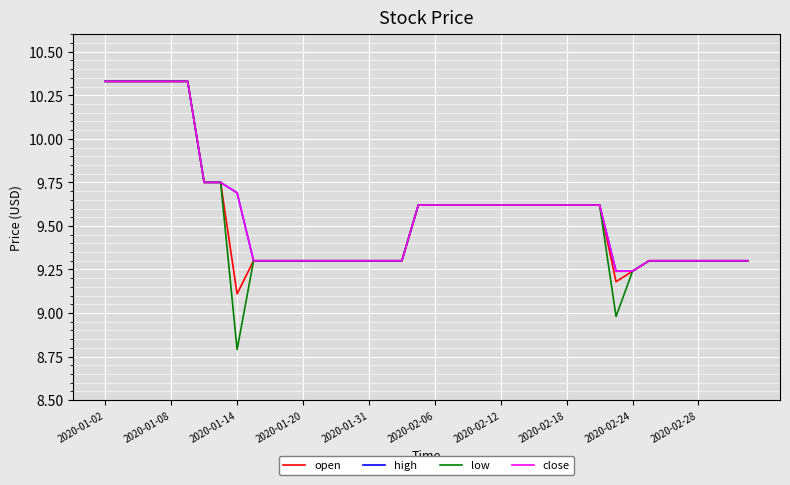

Does the chart display data point markers on the line(s)?

No